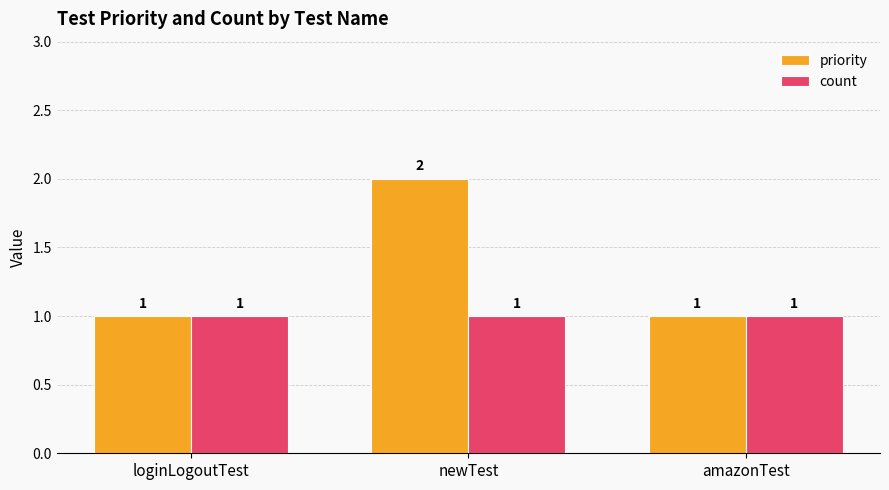

What is the smallest value displayed?

1